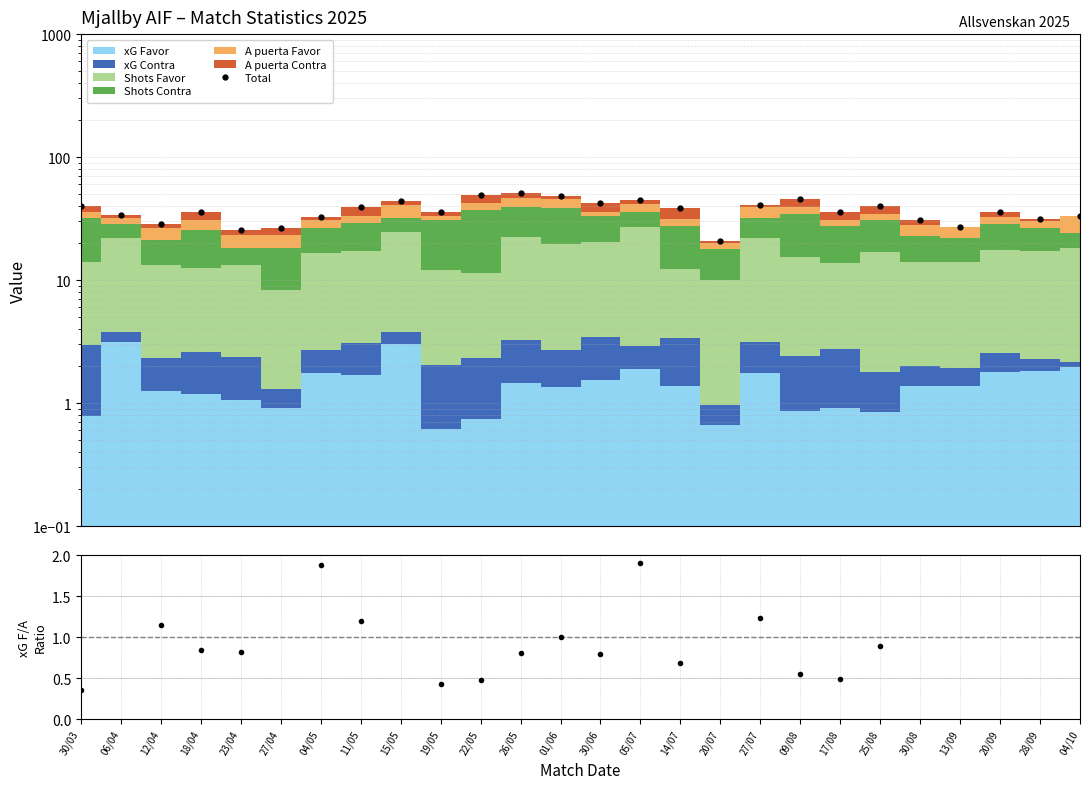

True or false: the data shows 76.7 at 26/05.

False